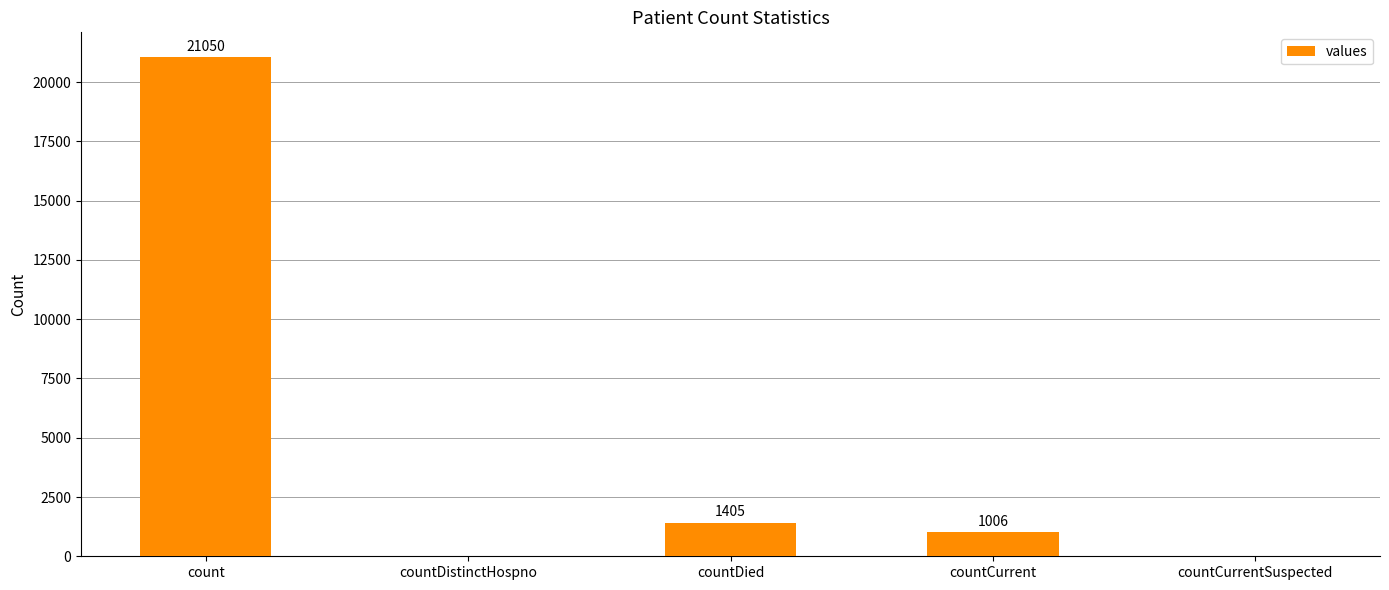

True or false: the data shows 0 at countDistinctHospno.

True